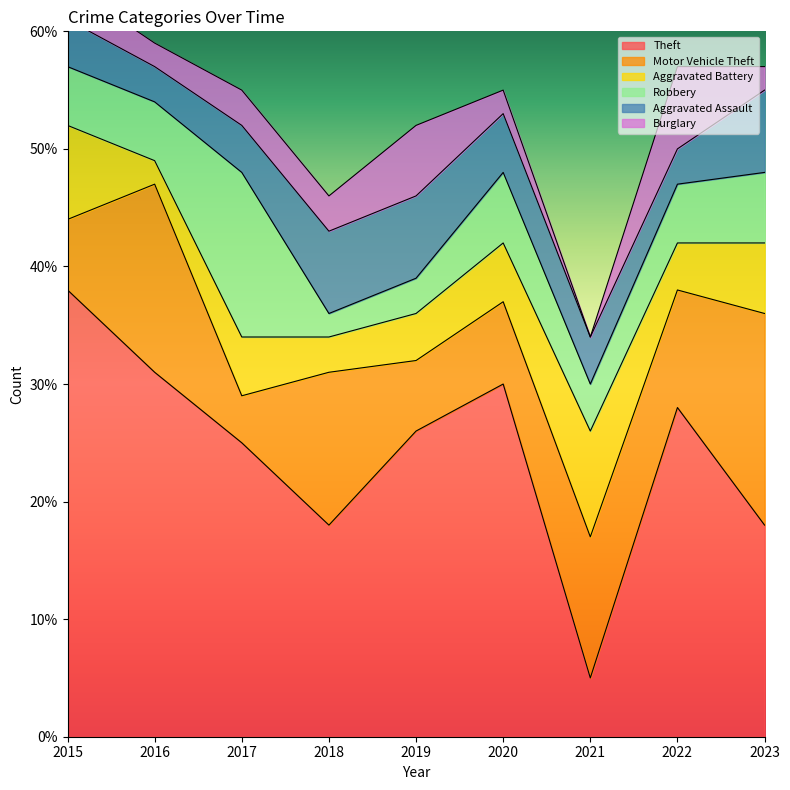

What is the sum of all Aggravated Battery values?

46